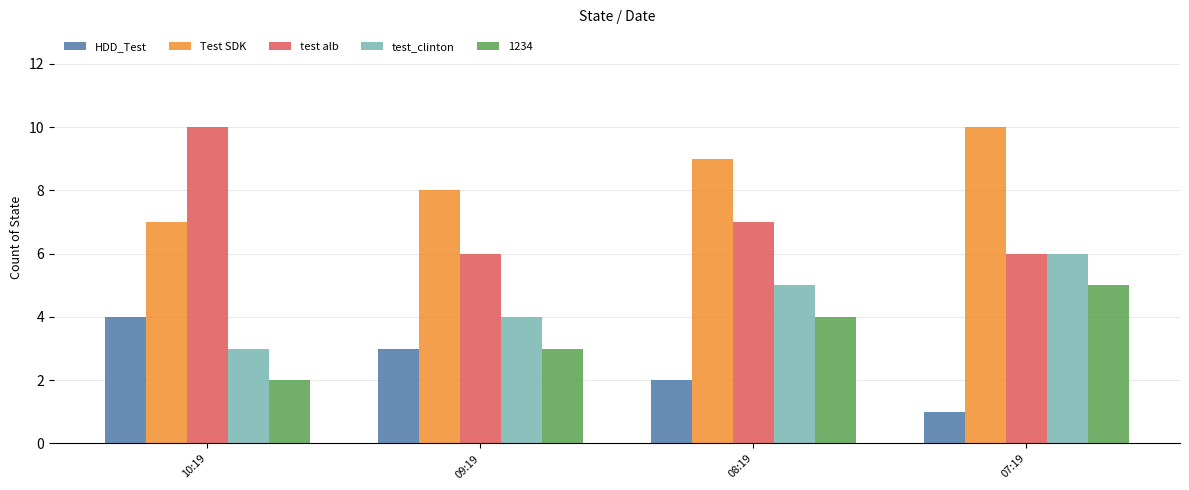

Reading left to right, list all the values displayed in this chart.

HDD_Test: 10:19=4	09:19=3	08:19=2	07:19=1
Test SDK: 10:19=7	09:19=8	08:19=9	07:19=10
test alb: 10:19=10	09:19=6	08:19=7	07:19=6
test_clinton: 10:19=3	09:19=4	08:19=5	07:19=6
1234: 10:19=2	09:19=3	08:19=4	07:19=5